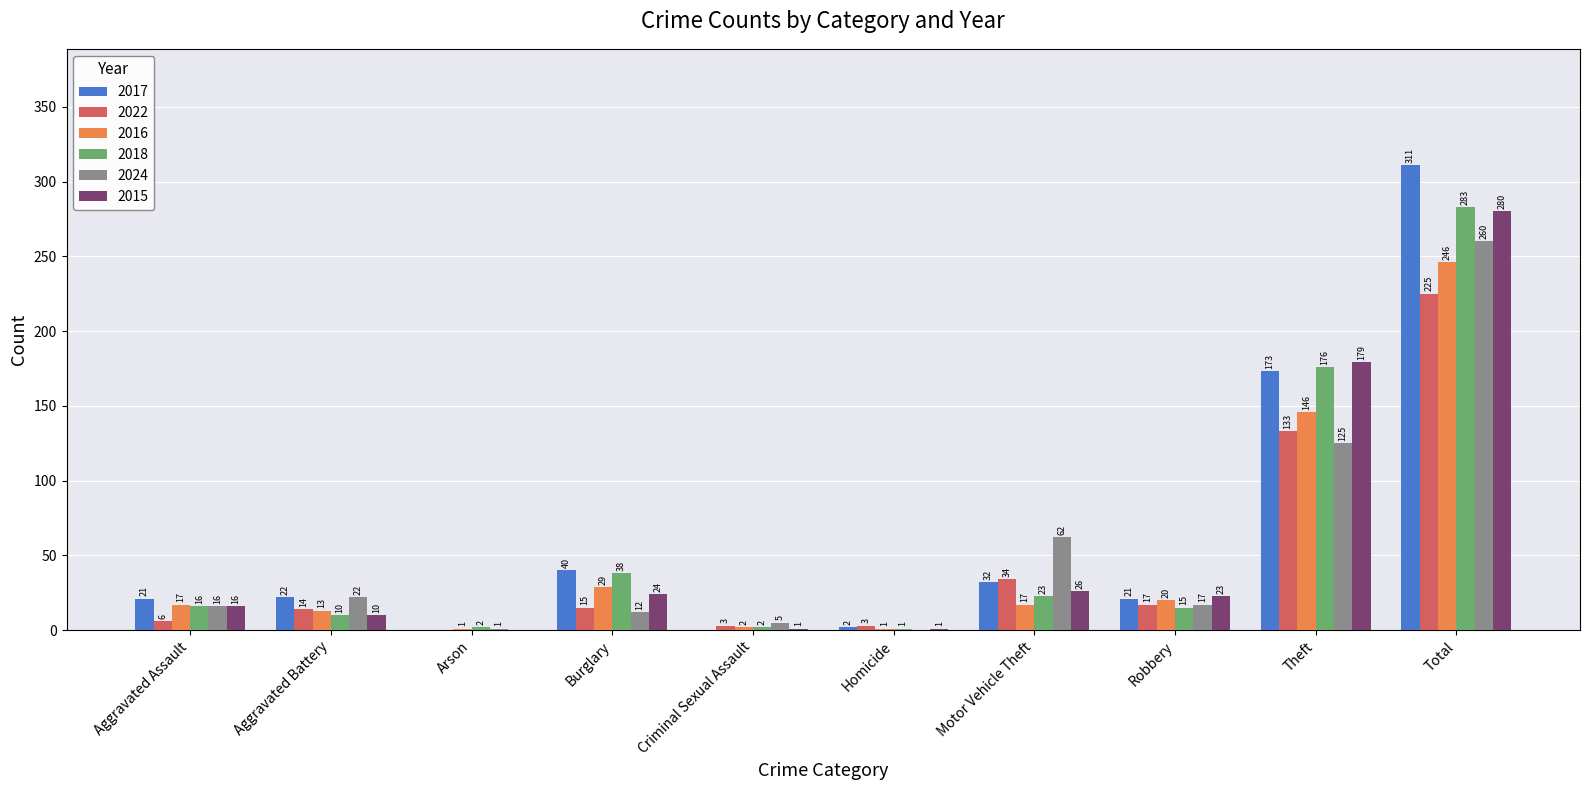

At which label is 2016 closest to 123?

Theft